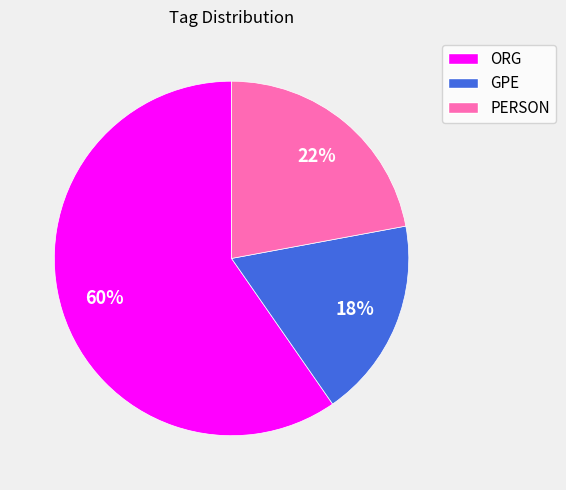

How many segments does this pie chart have?

3